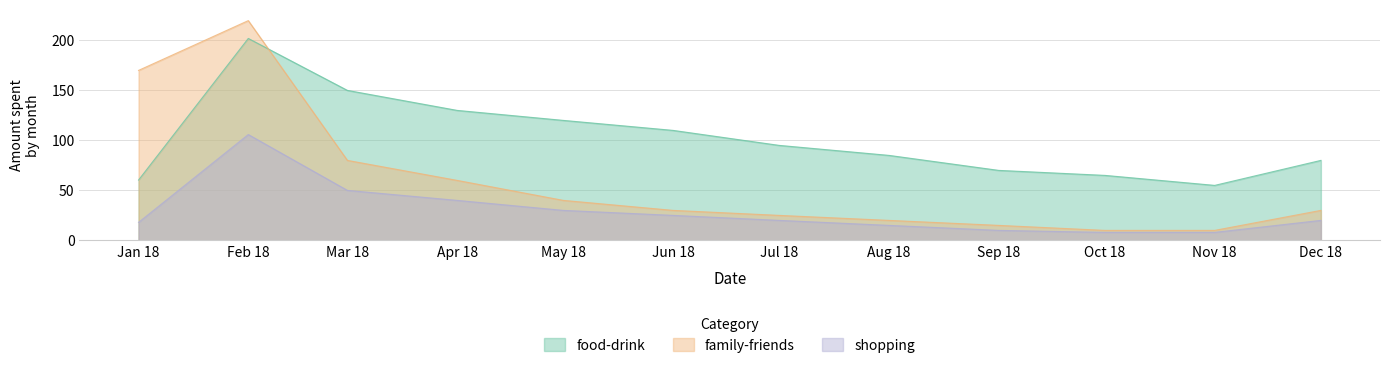

What is the maximum value for food-drink?

202.0